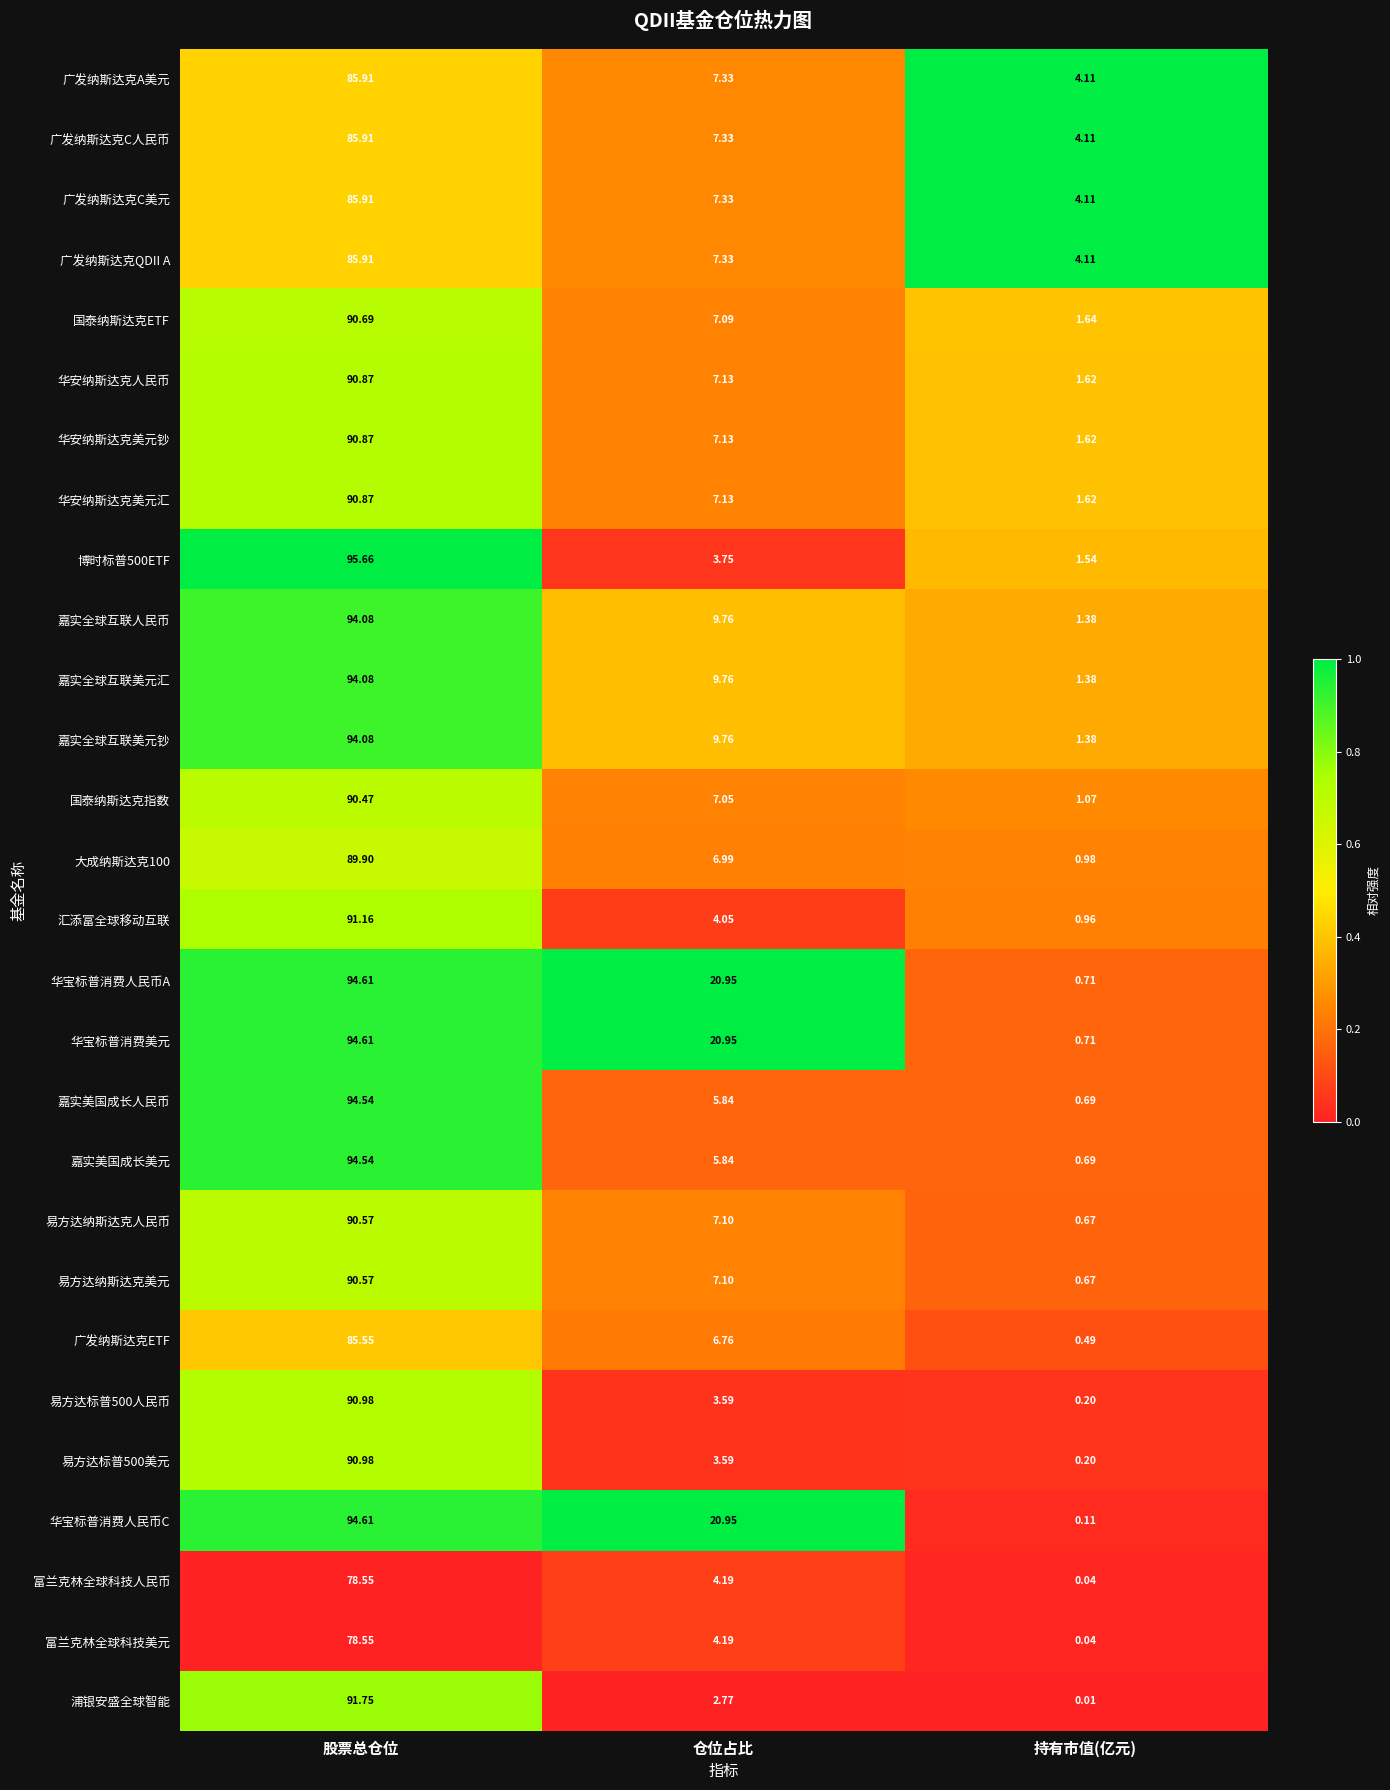

At which label does 博时标普500ETF reach its peak?

股票总仓位